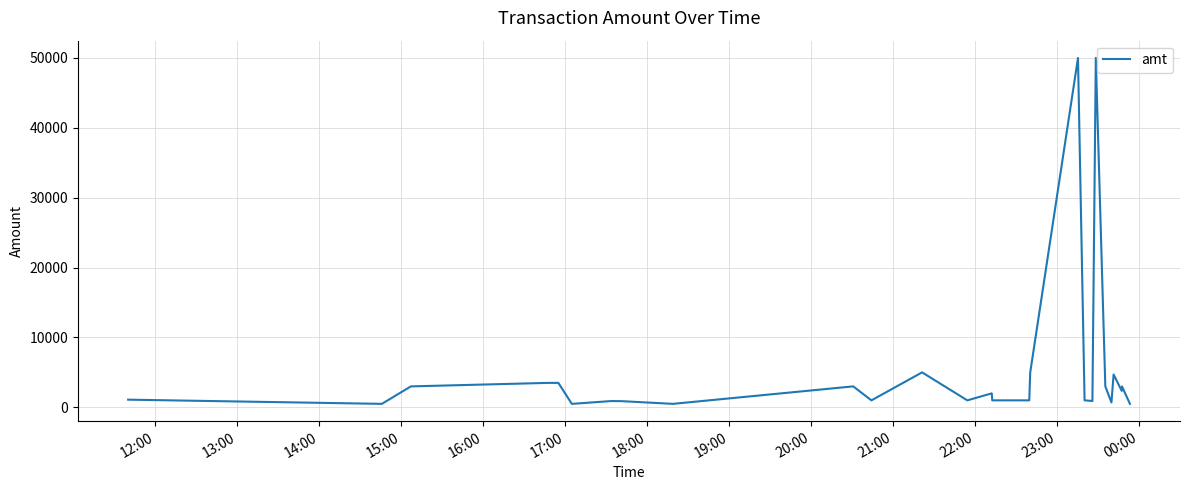

What is the difference between the maximum and minimum values?

49502